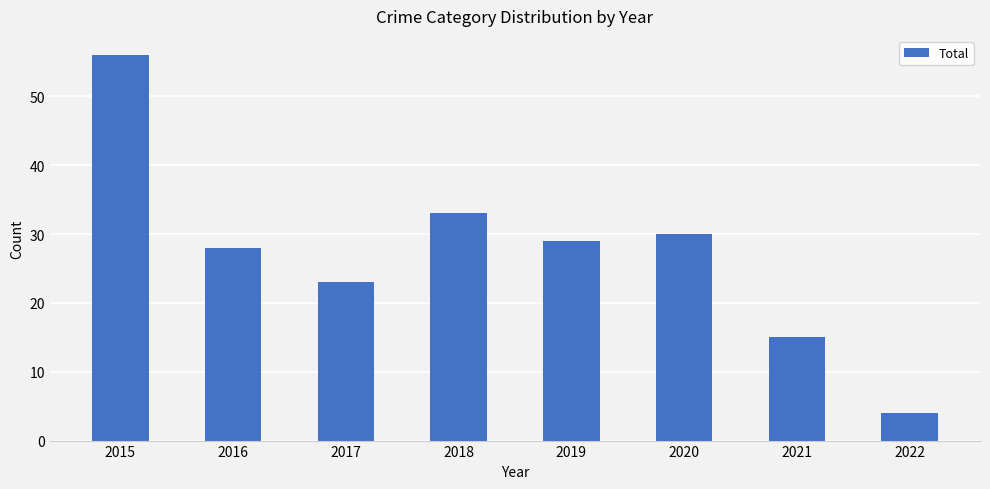

Read the value at 2015.

56